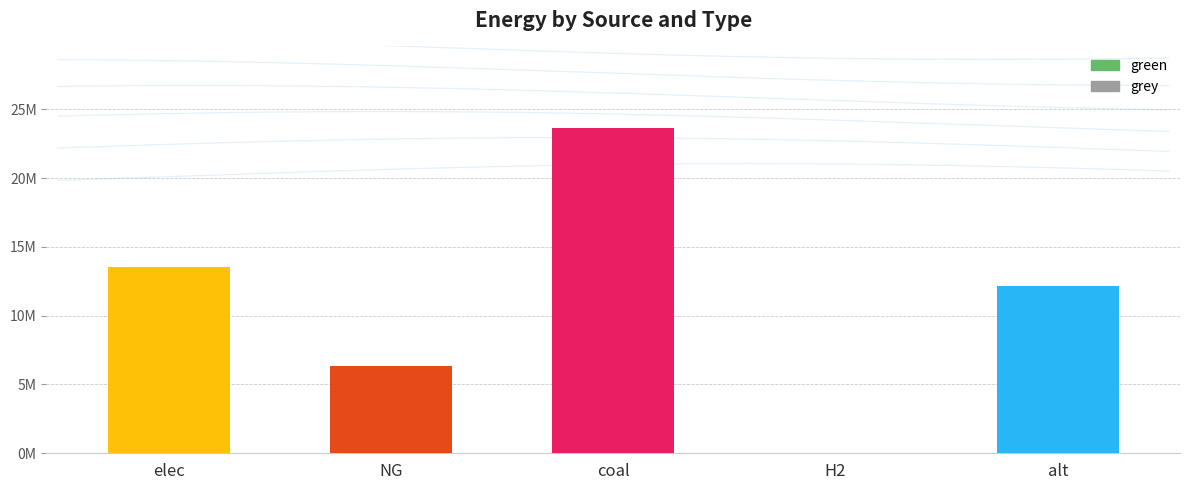

At alt, list the series in order from smallest to largest.

grey, green